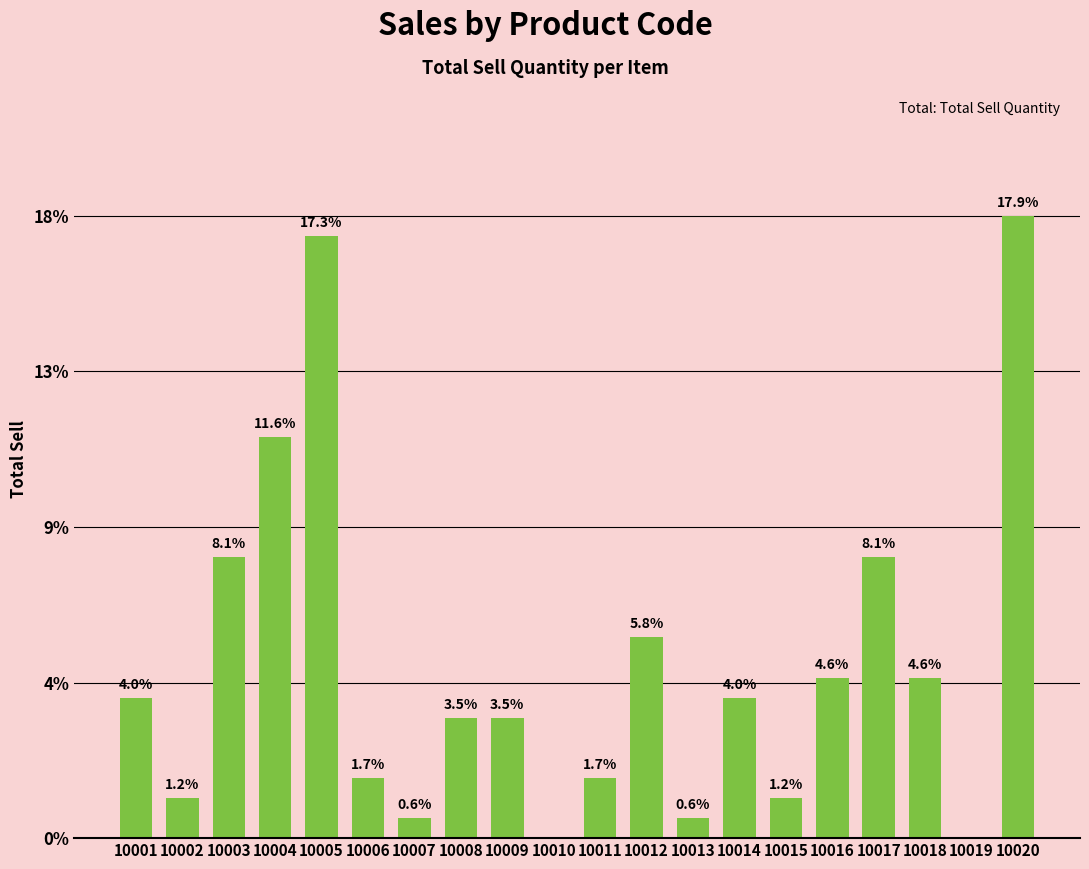

Where is the data nearest to the value 15?

10003